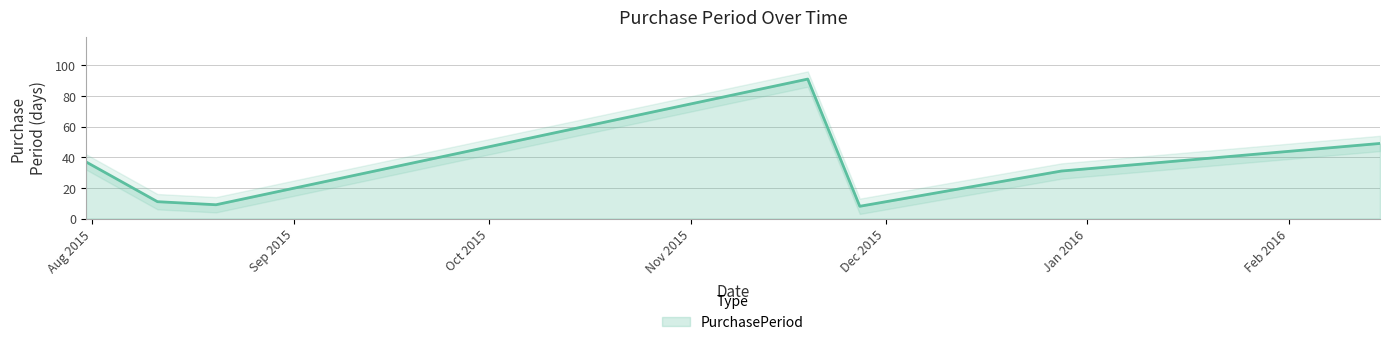

Reading left to right, list all the values displayed in this chart.

2015-07-31=37	2015-08-11=11	2015-08-20=9	2015-11-19=91	2015-11-27=8	2015-12-28=31	2016-02-15=49